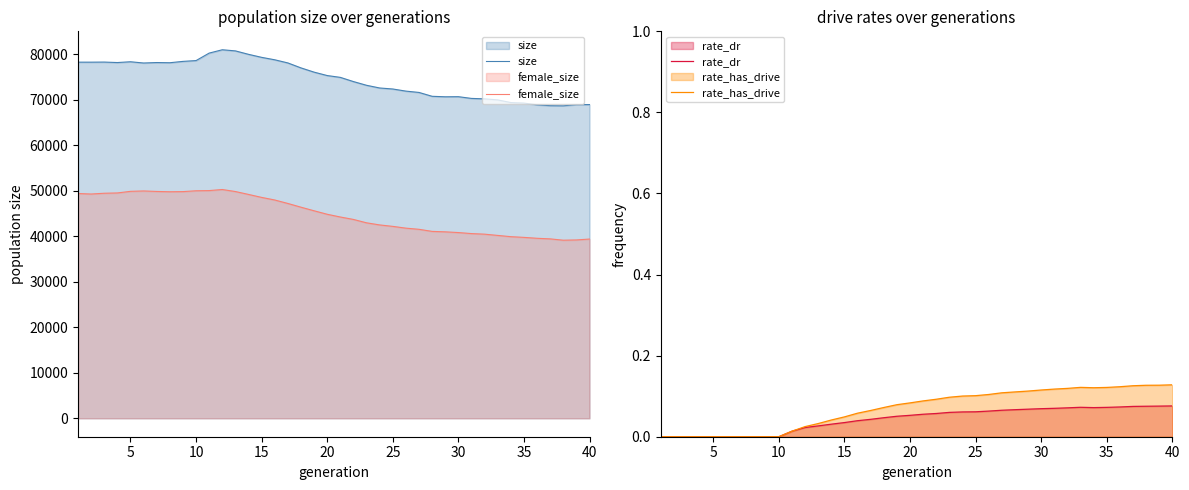

True or false: size and female_size intersect in this chart.

False